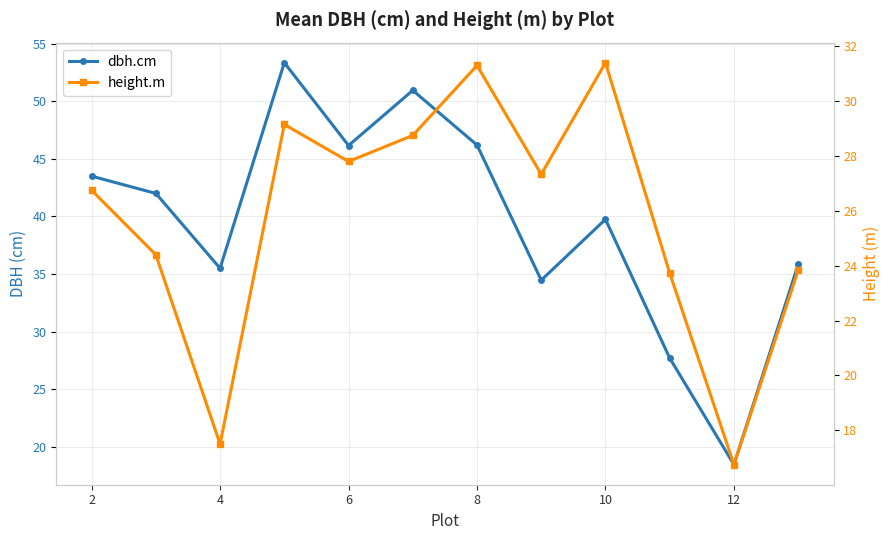

Between 2 and 4, which series saw the biggest shift?

height.m